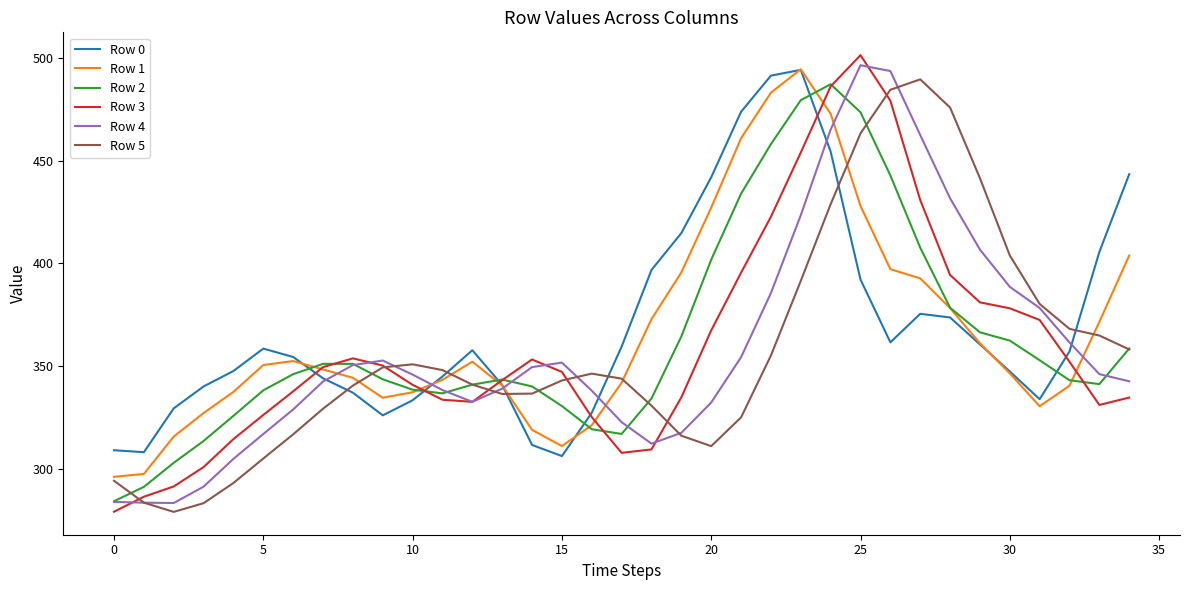

What is the sum of all Row 1 values?

12827.2